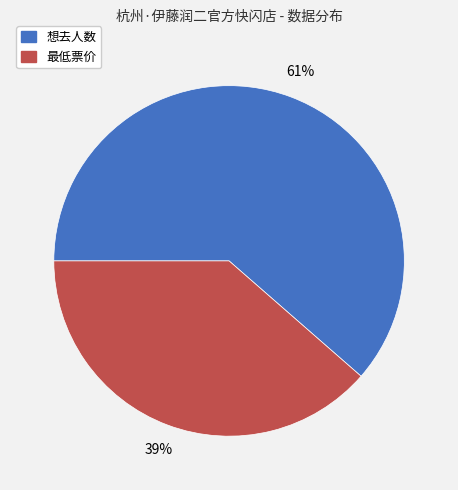

Which category has the smallest portion of the pie?

最低票价